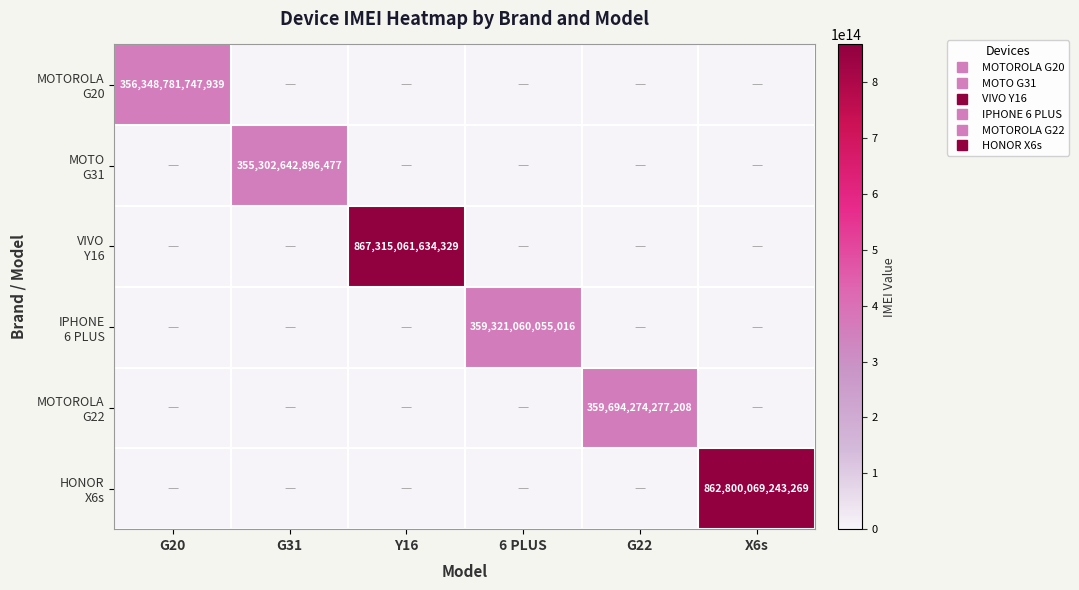

The value of MOTOROLA G22 at G31 is 0. True or false?

True